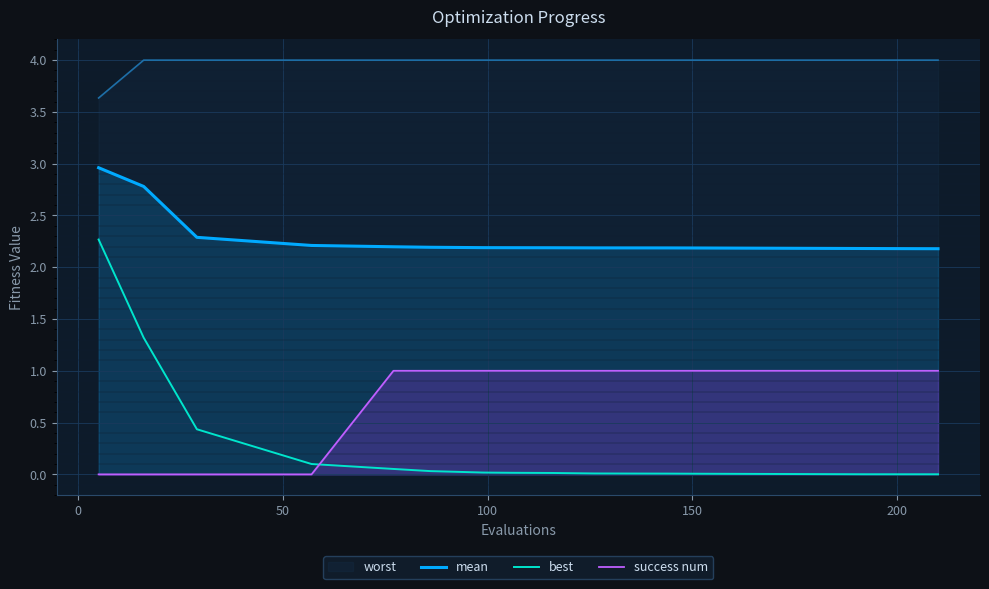

What is the difference between the second highest and minimum values in the mean series?

0.6